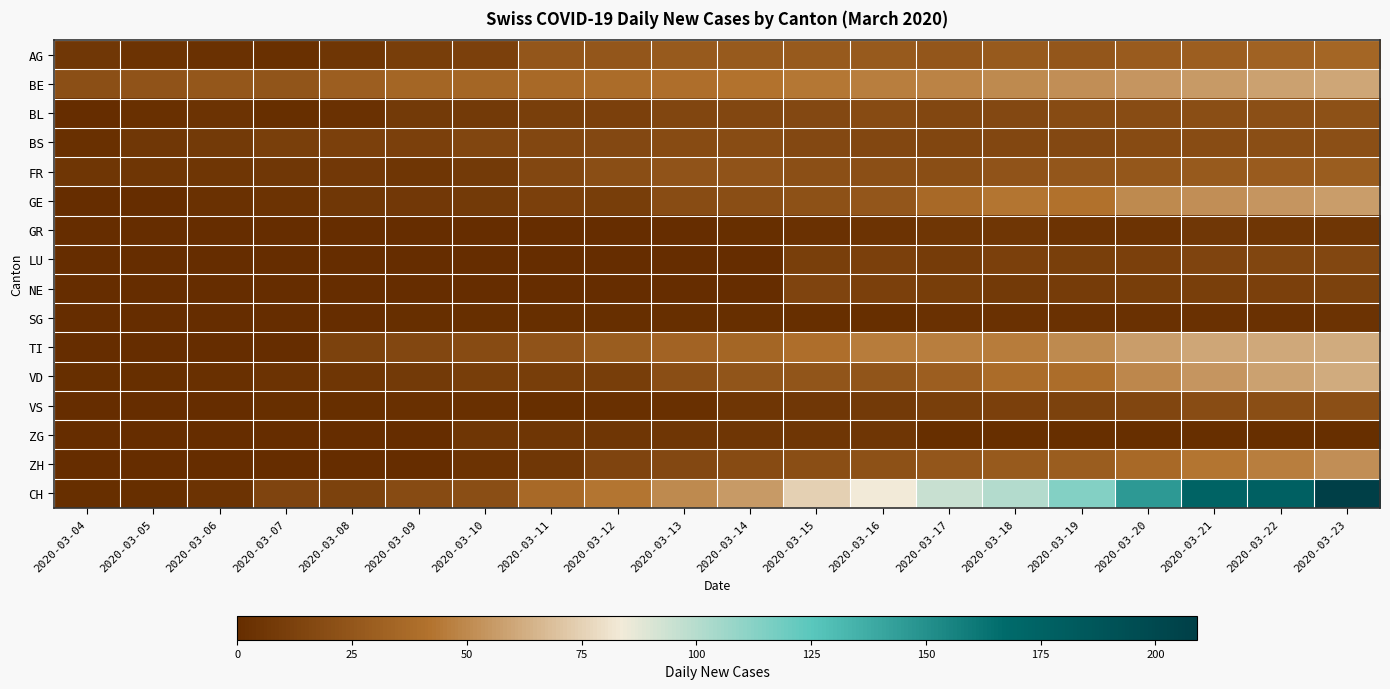

Reading left to right, extract all data points from this chart.

AG: 2020-03-04=6	2020-03-05=4	2020-03-06=3	2020-03-07=2	2020-03-08=5	2020-03-09=10	2020-03-10=12	2020-03-11=25	2020-03-12=25	2020-03-13=27	2020-03-14=27	2020-03-15=27	2020-03-16=27	2020-03-17=25	2020-03-18=27	2020-03-19=25	2020-03-20=28	2020-03-21=30	2020-03-22=32	2020-03-23=35
BE: 2020-03-04=21	2020-03-05=23	2020-03-06=26	2020-03-07=24	2020-03-08=30	2020-03-09=35	2020-03-10=35	2020-03-11=36	2020-03-12=38	2020-03-13=40	2020-03-14=42	2020-03-15=44	2020-03-16=46	2020-03-17=48	2020-03-18=50	2020-03-19=52	2020-03-20=54	2020-03-21=56	2020-03-22=58	2020-03-23=60
BL: 2020-03-04=0	2020-03-05=2	2020-03-06=4	2020-03-07=1	2020-03-08=3	2020-03-09=8	2020-03-10=8	2020-03-11=11	2020-03-12=12	2020-03-13=15	2020-03-14=16	2020-03-15=17	2020-03-16=18	2020-03-17=16	2020-03-18=17	2020-03-19=18	2020-03-20=19	2020-03-21=20	2020-03-22=21	2020-03-23=22
BS: 2020-03-04=2	2020-03-05=6	2020-03-06=8	2020-03-07=11	2020-03-08=12	2020-03-09=12	2020-03-10=15	2020-03-11=16	2020-03-12=17	2020-03-13=18	2020-03-14=19	2020-03-15=17	2020-03-16=16	2020-03-17=15	2020-03-18=16	2020-03-19=17	2020-03-20=18	2020-03-21=19	2020-03-22=20	2020-03-23=21
FR: 2020-03-04=5	2020-03-05=5	2020-03-06=5	2020-03-07=6	2020-03-08=7	2020-03-09=5	2020-03-10=8	2020-03-11=16	2020-03-12=20	2020-03-13=23	2020-03-14=23	2020-03-15=21	2020-03-16=21	2020-03-17=20	2020-03-18=23	2020-03-19=25	2020-03-20=26	2020-03-21=27	2020-03-22=28	2020-03-23=29
GE: 2020-03-04=0	2020-03-05=0	2020-03-06=3	2020-03-07=4	2020-03-08=6	2020-03-09=7	2020-03-10=8	2020-03-11=12	2020-03-12=10	2020-03-13=19	2020-03-14=20	2020-03-15=22	2020-03-16=25	2020-03-17=36	2020-03-18=43	2020-03-19=41	2020-03-20=50	2020-03-21=52	2020-03-22=54	2020-03-23=57
GR: 2020-03-04=0	2020-03-05=0	2020-03-06=0	2020-03-07=0	2020-03-08=0	2020-03-09=0	2020-03-10=0	2020-03-11=0	2020-03-12=0	2020-03-13=0	2020-03-14=1	2020-03-15=3	2020-03-16=4	2020-03-17=5	2020-03-18=5	2020-03-19=4	2020-03-20=4	2020-03-21=6	2020-03-22=5	2020-03-23=5
LU: 2020-03-04=0	2020-03-05=0	2020-03-06=0	2020-03-07=0	2020-03-08=0	2020-03-09=0	2020-03-10=0	2020-03-11=0	2020-03-12=0	2020-03-13=0	2020-03-14=0	2020-03-15=11	2020-03-16=12	2020-03-17=9	2020-03-18=12	2020-03-19=11	2020-03-20=12	2020-03-21=14	2020-03-22=15	2020-03-23=16
NE: 2020-03-04=0	2020-03-05=0	2020-03-06=0	2020-03-07=0	2020-03-08=0	2020-03-09=0	2020-03-10=0	2020-03-11=0	2020-03-12=0	2020-03-13=0	2020-03-14=0	2020-03-15=14	2020-03-16=12	2020-03-17=10	2020-03-18=8	2020-03-19=9	2020-03-20=10	2020-03-21=11	2020-03-22=12	2020-03-23=13
SG: 2020-03-04=0	2020-03-05=0	2020-03-06=0	2020-03-07=0	2020-03-08=0	2020-03-09=1	2020-03-10=1	2020-03-11=1	2020-03-12=1	2020-03-13=1	2020-03-14=1	2020-03-15=1	2020-03-16=1	2020-03-17=3	2020-03-18=3	2020-03-19=3	2020-03-20=3	2020-03-21=3	2020-03-22=3	2020-03-23=4
TI: 2020-03-04=0	2020-03-05=0	2020-03-06=0	2020-03-07=0	2020-03-08=13	2020-03-09=16	2020-03-10=18	2020-03-11=23	2020-03-12=29	2020-03-13=33	2020-03-14=35	2020-03-15=40	2020-03-16=45	2020-03-17=46	2020-03-18=45	2020-03-19=50	2020-03-20=57	2020-03-21=60	2020-03-22=61	2020-03-23=62
VD: 2020-03-04=1	2020-03-05=1	2020-03-06=2	2020-03-07=4	2020-03-08=5	2020-03-09=8	2020-03-10=10	2020-03-11=10	2020-03-12=10	2020-03-13=20	2020-03-14=24	2020-03-15=24	2020-03-16=24	2020-03-17=30	2020-03-18=38	2020-03-19=39	2020-03-20=49	2020-03-21=54	2020-03-22=58	2020-03-23=62
VS: 2020-03-04=0	2020-03-05=0	2020-03-06=0	2020-03-07=1	2020-03-08=1	2020-03-09=2	2020-03-10=2	2020-03-11=1	2020-03-12=2	2020-03-13=2	2020-03-14=5	2020-03-15=6	2020-03-16=8	2020-03-17=11	2020-03-18=12	2020-03-19=13	2020-03-20=15	2020-03-21=19	2020-03-22=20	2020-03-23=21
ZG: 2020-03-04=0	2020-03-05=0	2020-03-06=0	2020-03-07=0	2020-03-08=0	2020-03-09=0	2020-03-10=5	2020-03-11=5	2020-03-12=5	2020-03-13=5	2020-03-14=5	2020-03-15=5	2020-03-16=5	2020-03-17=1	2020-03-18=1	2020-03-19=1	2020-03-20=1	2020-03-21=1	2020-03-22=1	2020-03-23=1
ZH: 2020-03-04=0	2020-03-05=0	2020-03-06=0	2020-03-07=0	2020-03-08=0	2020-03-09=0	2020-03-10=4	2020-03-11=6	2020-03-12=14	2020-03-13=17	2020-03-14=18	2020-03-15=20	2020-03-16=22	2020-03-17=25	2020-03-18=27	2020-03-19=29	2020-03-20=36	2020-03-21=43	2020-03-22=46	2020-03-23=52
CH: 2020-03-04=1	2020-03-05=1	2020-03-06=4	2020-03-07=14	2020-03-08=13	2020-03-09=18	2020-03-10=20	2020-03-11=36	2020-03-12=43	2020-03-13=50	2020-03-14=56	2020-03-15=75	2020-03-16=84	2020-03-17=95	2020-03-18=101	2020-03-19=114	2020-03-20=146	2020-03-21=174	2020-03-22=177	2020-03-23=209